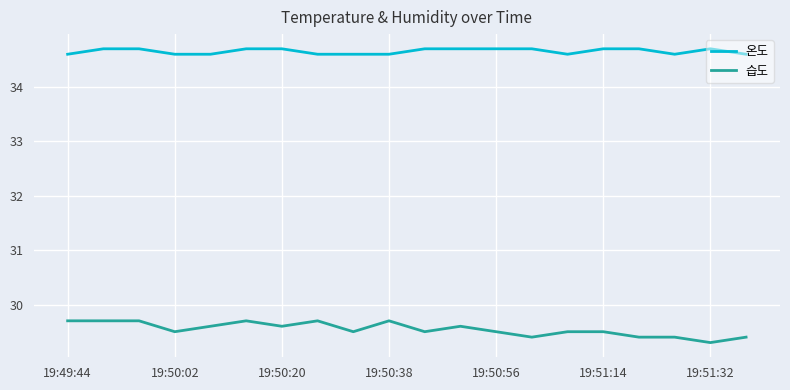

Which series has the largest range (max minus min)?

습도